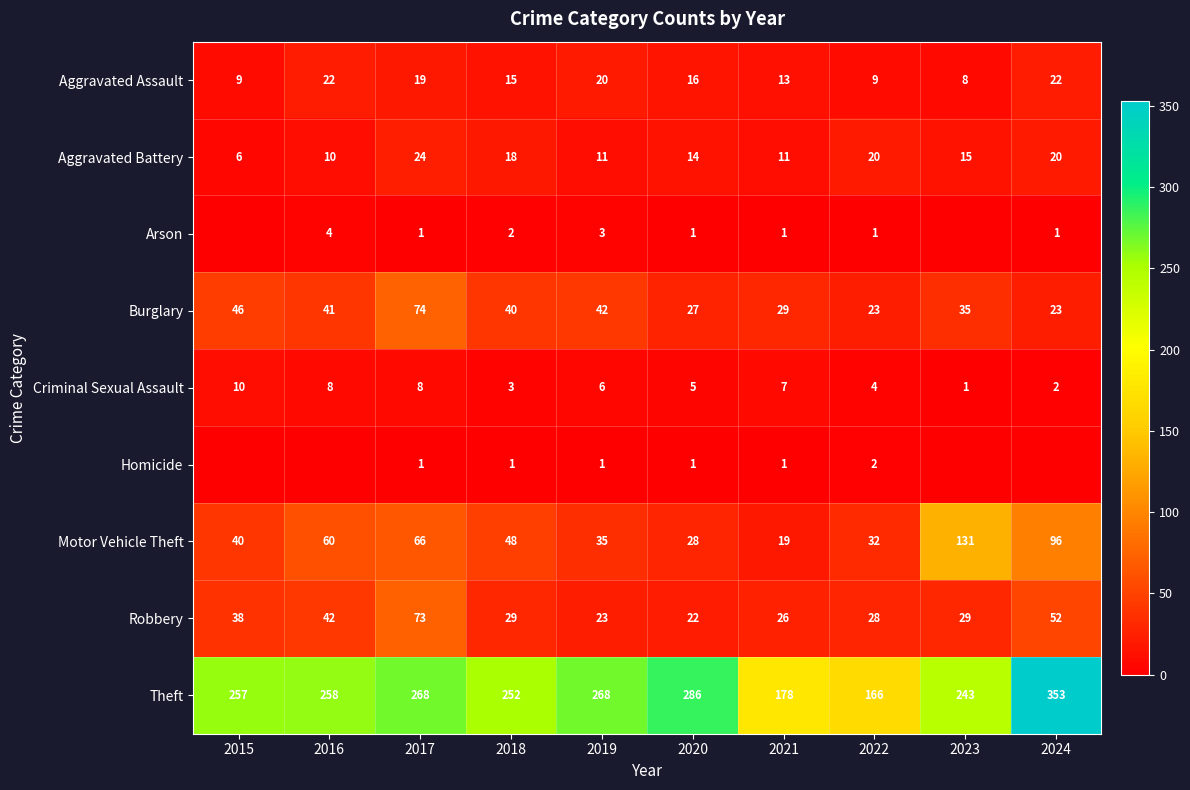

At which label does Robbery first exceed 29?

2015